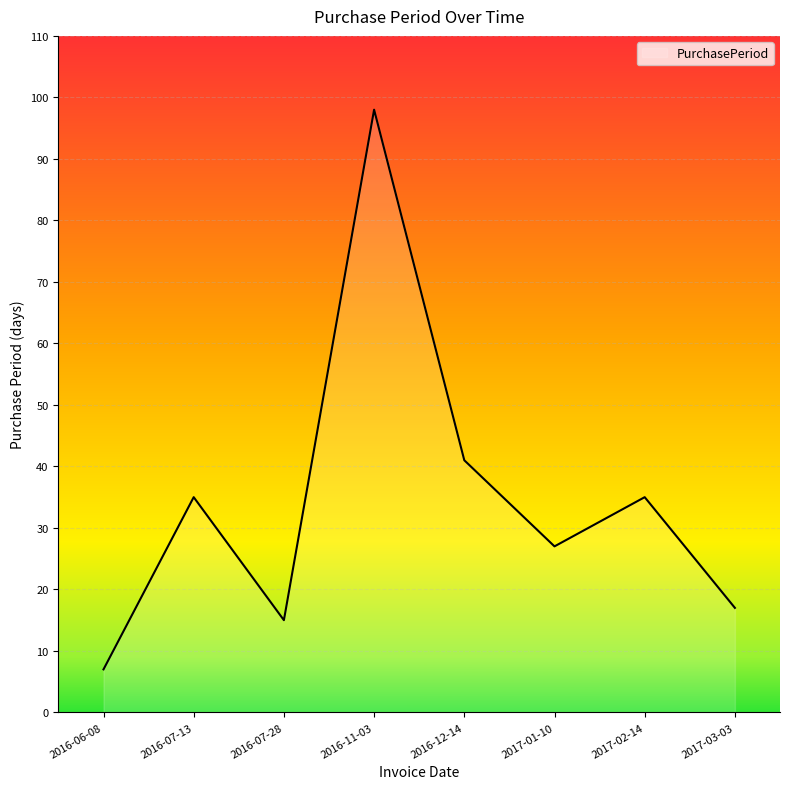

How many lines are shown in the chart?

1